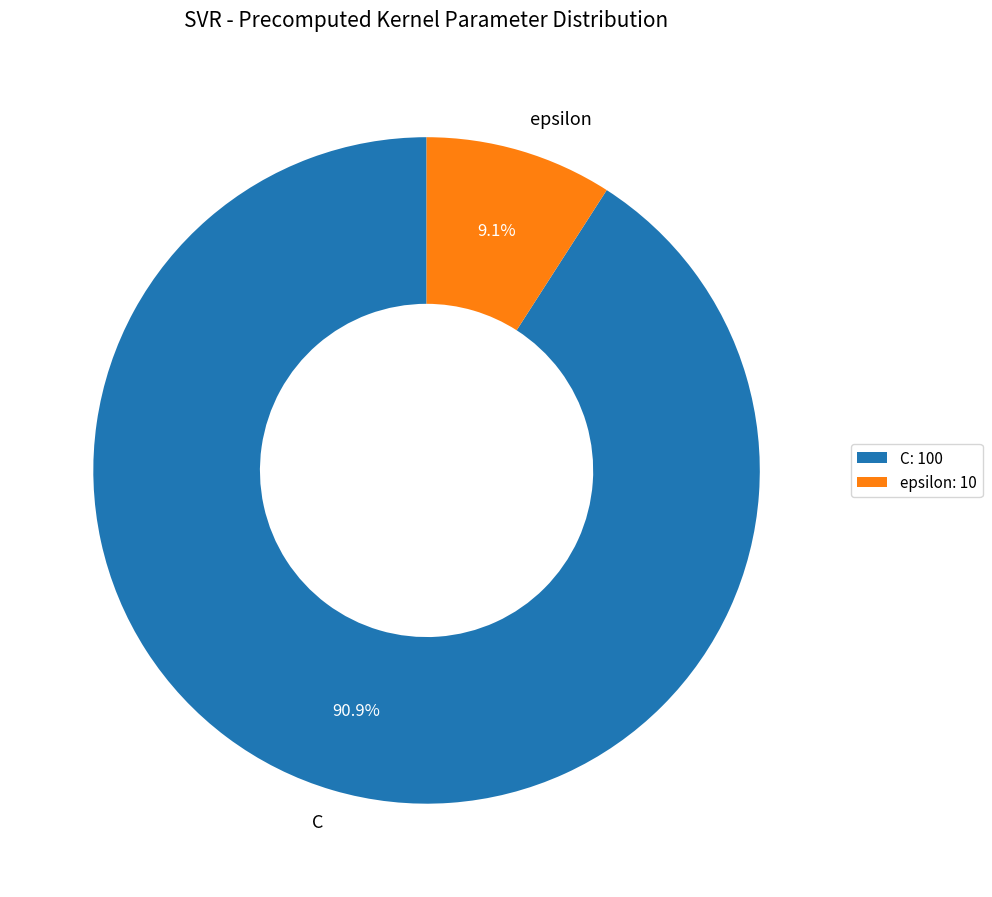

How much of the chart is everything except C?

9.1%